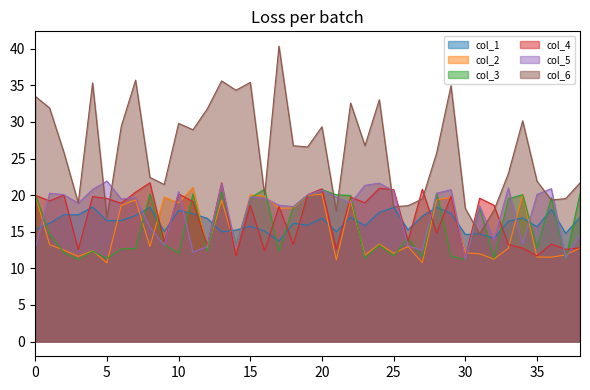

Reading left to right, list all the values displayed in this chart.

col_1: 0=15.3	1=16.2	2=17.3	3=17.3	4=18.4	5=16.5	6=16.5	7=17.2	8=18.3	9=15.0	10=17.9	11=17.4	12=16.8	13=15.0	14=15.2	15=15.7	16=15.1	17=13.7	18=16.2	19=15.9	20=16.8	21=15.0	22=17.0	23=15.8	24=17.6	25=18.3	26=15.3	27=17.1	28=18.3	29=17.5	30=14.6	31=14.7	32=14.1	33=16.4	34=16.9	35=15.7	36=18.1	37=14.8	38=17.0
col_2: 0=20.0	1=13.2	2=12.5	3=11.6	4=12.4	5=10.7	6=18.6	7=19.3	8=13.0	9=19.7	10=18.9	11=21.0	12=12.7	13=19.3	14=12.8	15=20.0	16=19.8	17=18.2	18=18.3	19=20.0	20=20.1	21=11.1	22=19.3	23=11.8	24=13.3	25=12.1	26=13.0	27=10.8	28=19.4	29=19.7	30=12.1	31=12.0	32=11.3	33=12.7	34=20.0	35=11.5	36=11.5	37=11.8	38=12.8
col_3: 0=20.0	1=14.8	2=12.1	3=11.2	4=12.3	5=11.3	6=12.6	7=12.7	8=20.2	9=13.2	10=12.1	11=20.2	12=12.4	13=20.4	14=13.1	15=19.6	16=20.8	17=12.3	18=18.4	19=20.0	20=20.7	21=20.1	22=20.0	23=11.4	24=13.2	25=11.7	26=14.2	27=11.6	28=20.3	29=11.6	30=11.2	31=18.3	32=11.4	33=19.5	34=20.1	35=12.8	36=19.6	37=11.2	38=20.2
col_4: 0=20.0	1=19.2	2=20.0	3=12.6	4=19.8	5=19.5	6=18.9	7=20.4	8=21.7	9=13.5	10=20.2	11=19.1	12=13.1	13=21.7	14=11.7	15=18.6	16=12.4	17=18.4	18=13.3	19=20.1	20=20.9	21=12.6	22=19.7	23=19.0	24=20.9	25=20.7	26=13.7	27=20.8	28=14.8	29=19.8	30=11.4	31=19.6	32=18.6	33=13.2	34=12.8	35=11.7	36=13.3	37=12.6	38=12.8
col_5: 0=12.7	1=20.3	2=20.1	3=18.9	4=20.8	5=21.9	6=19.5	7=19.7	8=15.6	9=13.1	10=20.5	11=12.2	12=13.0	13=21.5	14=12.9	15=19.7	16=19.6	17=18.6	18=18.4	19=20.1	20=20.7	21=19.7	22=18.9	23=21.3	24=21.6	25=20.6	26=13.1	27=12.5	28=20.3	29=20.8	30=11.3	31=18.5	32=13.9	33=21.0	34=13.3	35=20.1	36=20.9	37=11.4	38=14.5
col_6: 0=33.5	1=31.9	2=25.8	3=18.9	4=35.3	5=16.9	6=29.4	7=35.7	8=22.4	9=21.5	10=29.8	11=28.9	12=31.8	13=35.6	14=34.3	15=35.4	16=20.1	17=40.4	18=26.7	19=26.6	20=29.3	21=17.8	22=32.6	23=26.8	24=33.0	25=18.4	26=18.6	27=19.5	28=25.8	29=35.0	30=18.2	31=14.7	32=17.9	33=22.9	34=30.1	35=21.9	36=19.3	37=19.5	38=21.7